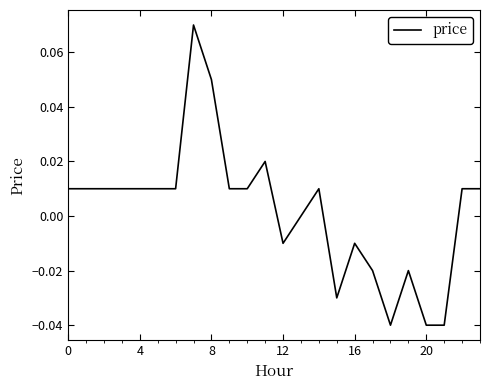

At which category does the chart reach its minimum across all series?

18